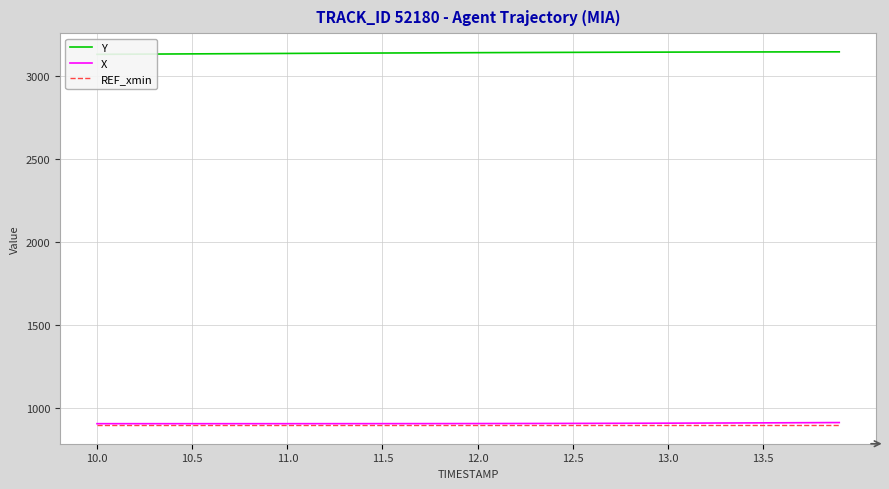

What is the sum of all X values?

36168.1